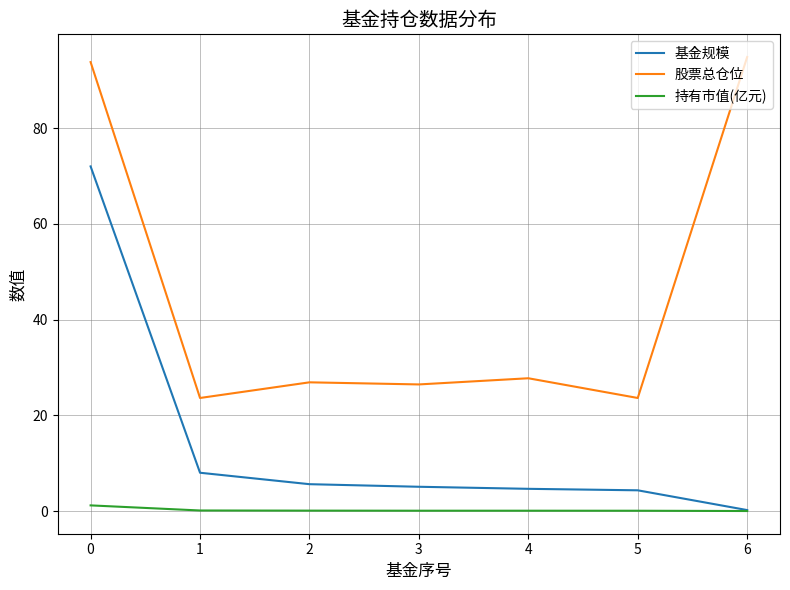

How many series are shown in this chart?

3